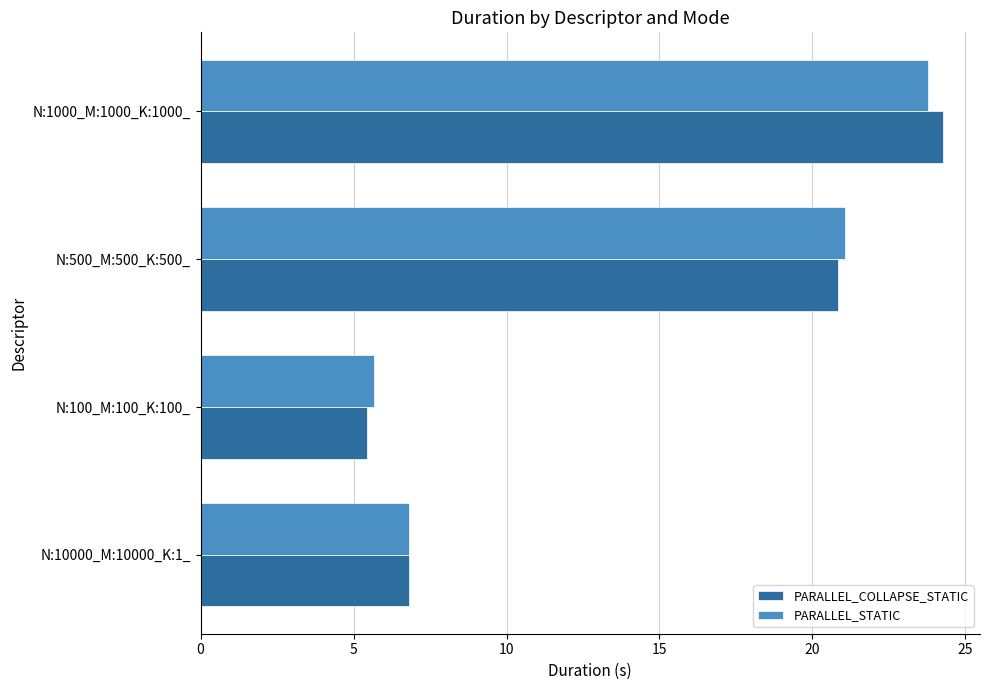

What are all the series names shown in the legend?

PARALLEL_COLLAPSE_STATIC, PARALLEL_STATIC